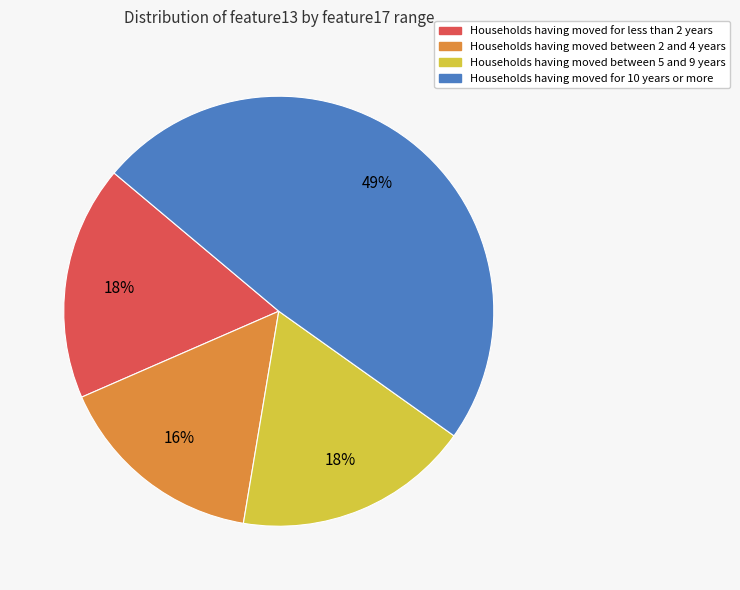

To the nearest percent, what is the average slice percentage?

25%